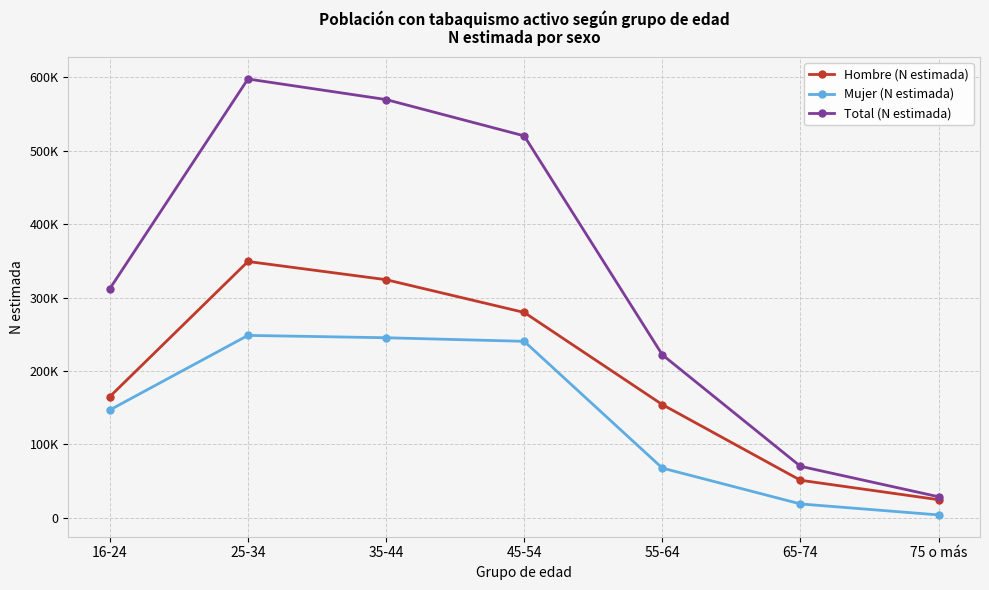

What is the label of the 1st point from the left?

16-24